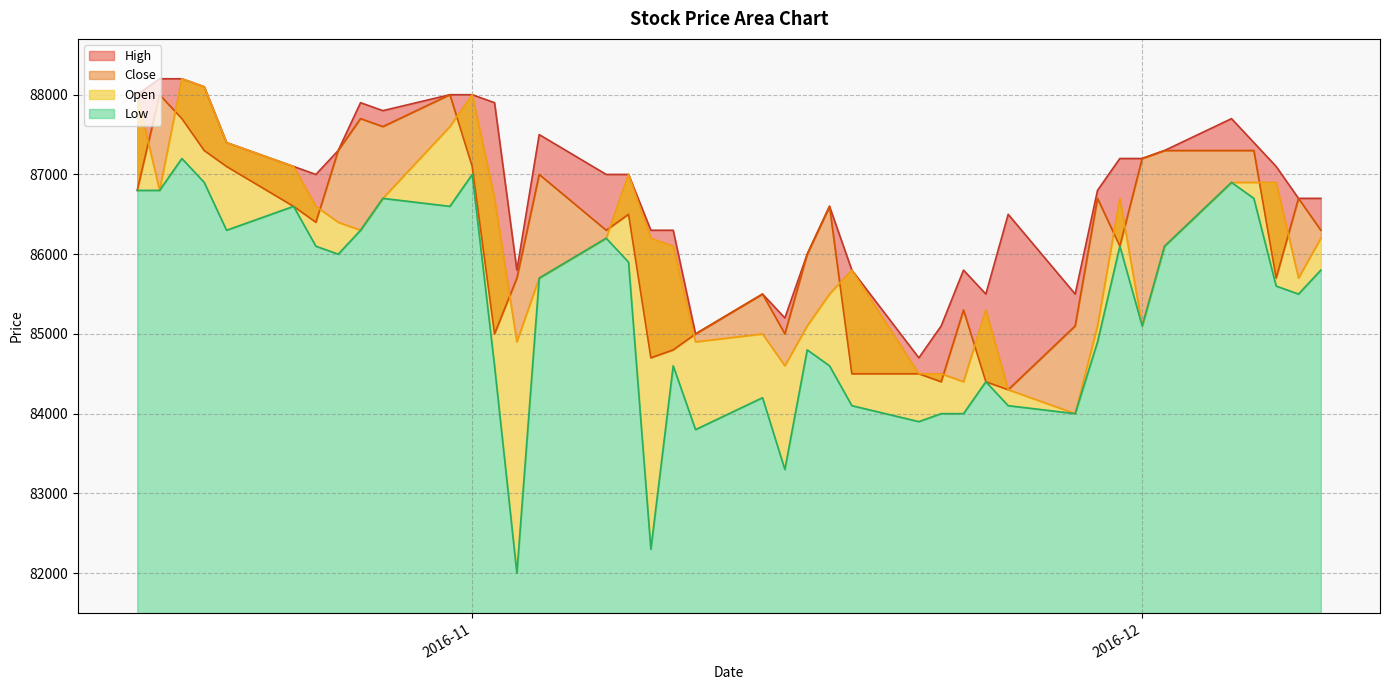

The value of High at 25 is 115029. True or false?

False